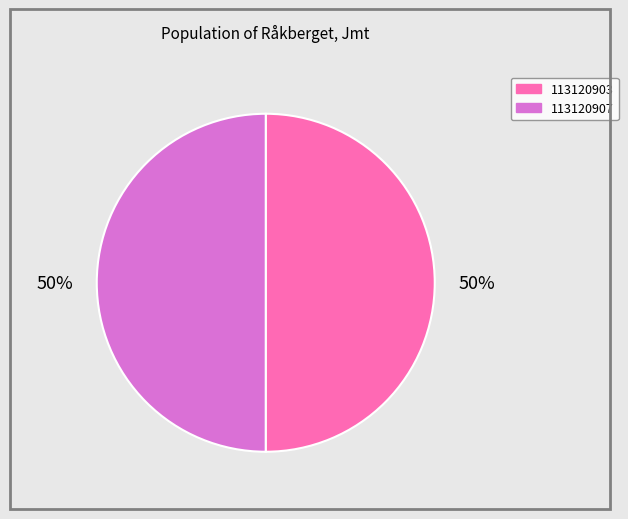

What percentage is the 113120903 slice, to the nearest percent?

50%